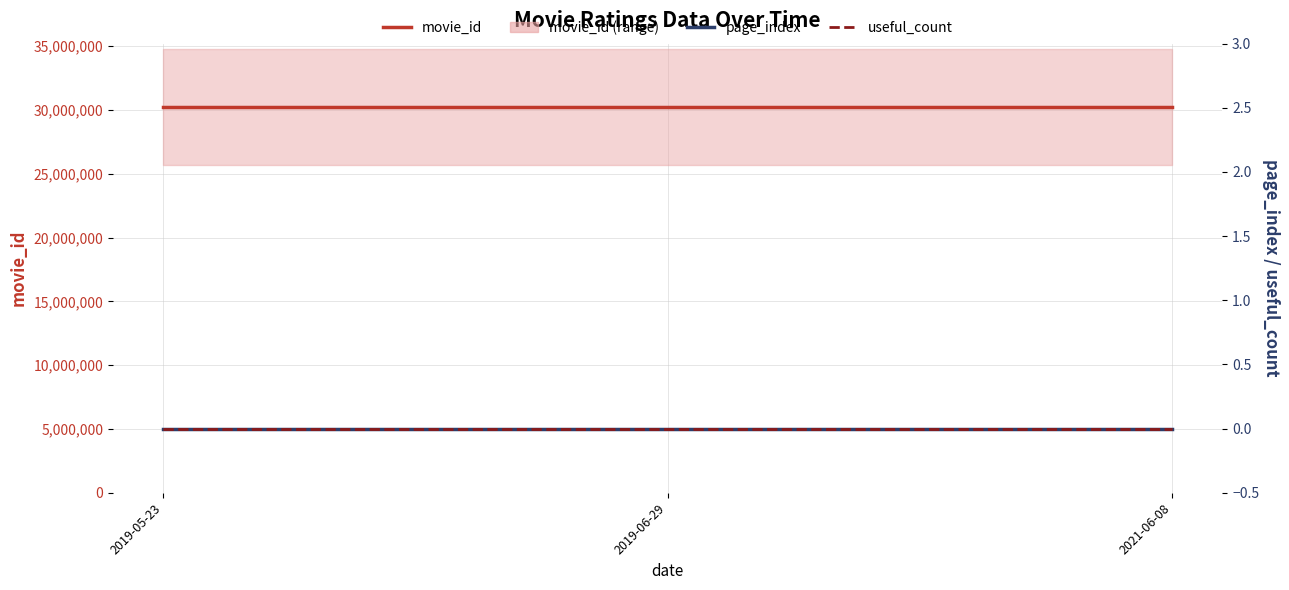

At which label is movie_id closest to 30217368?

2019-05-23